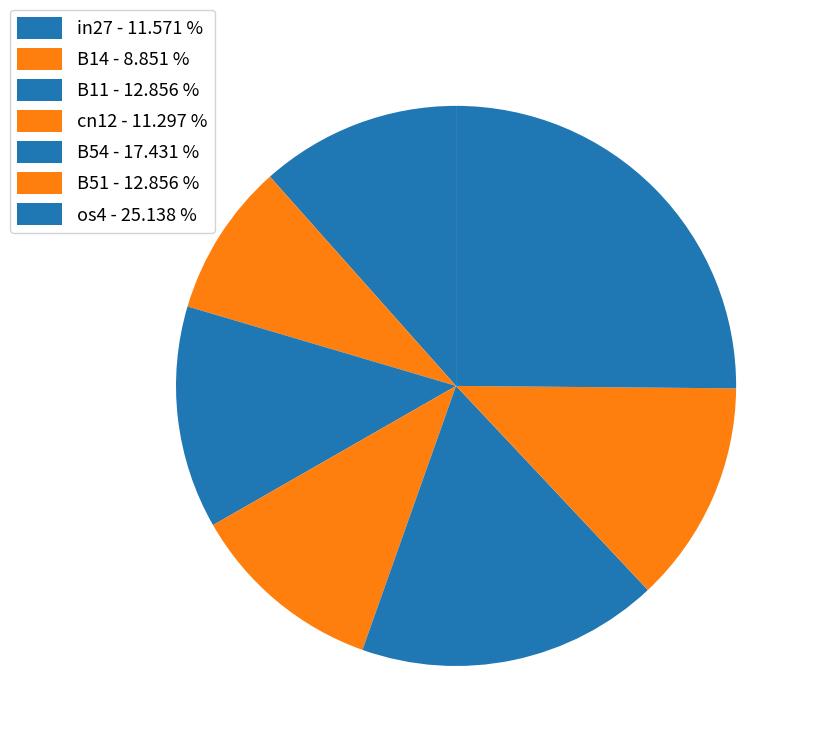

Is it true that in27 is 12% of the pie?

True